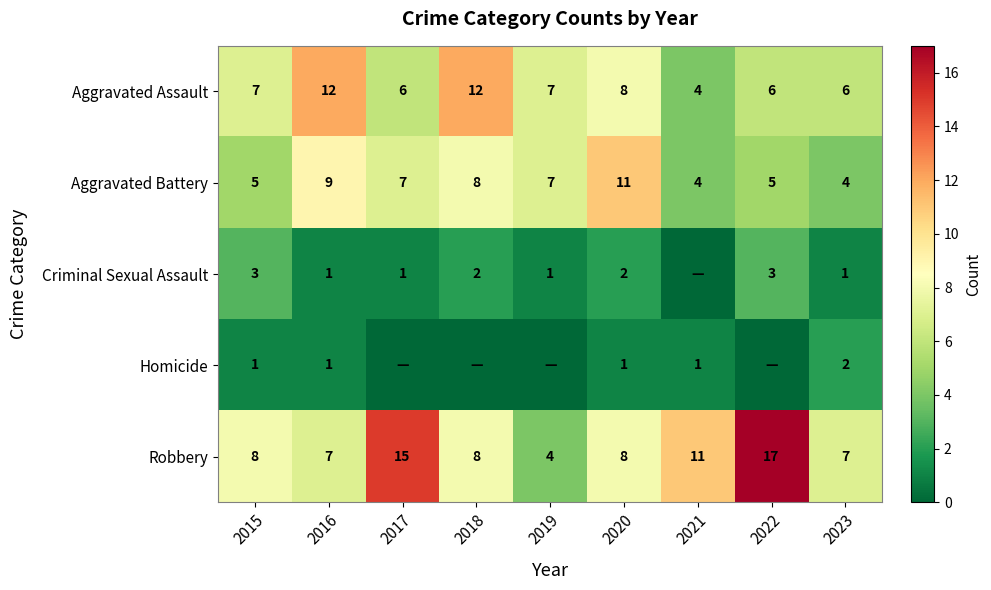

Is the value of Criminal Sexual Assault at 2017 greater than the value of Aggravated Assault at 2017?

No